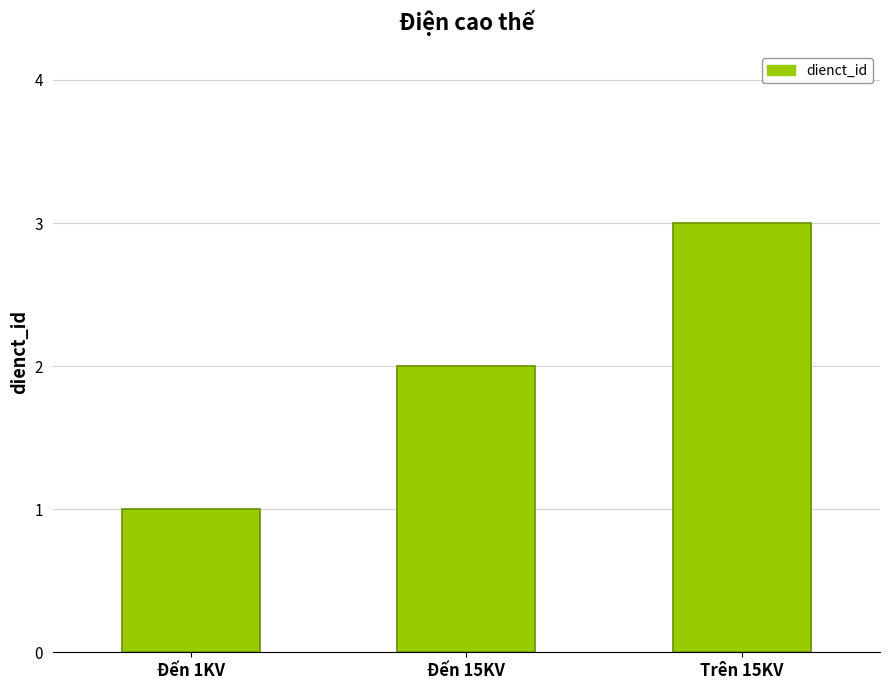

What is the label of the 3rd bar from the left?

Trên 15KV